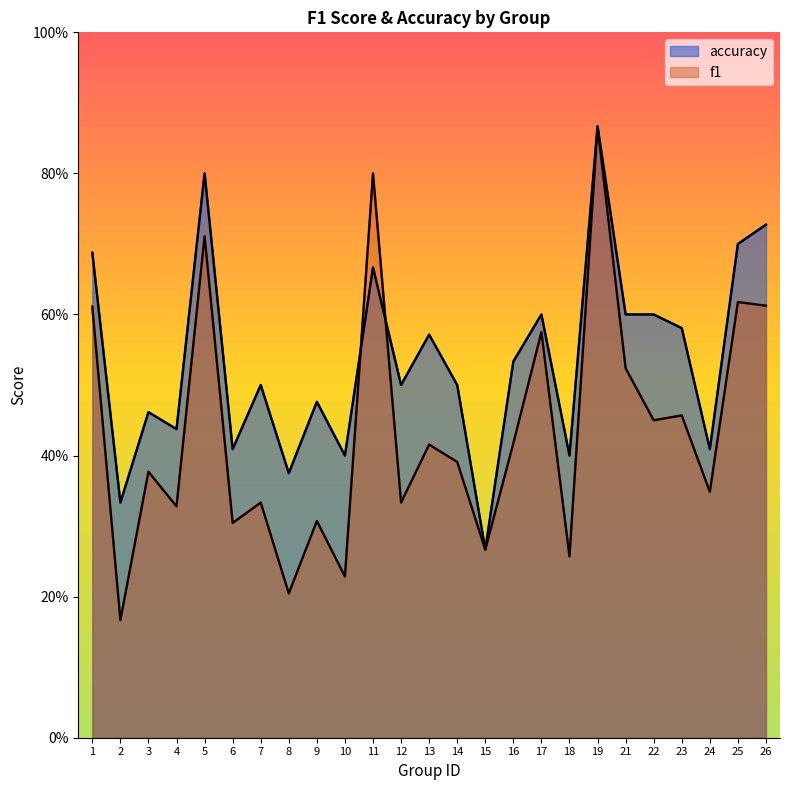

Which series changed the most between 16 and 24?

accuracy